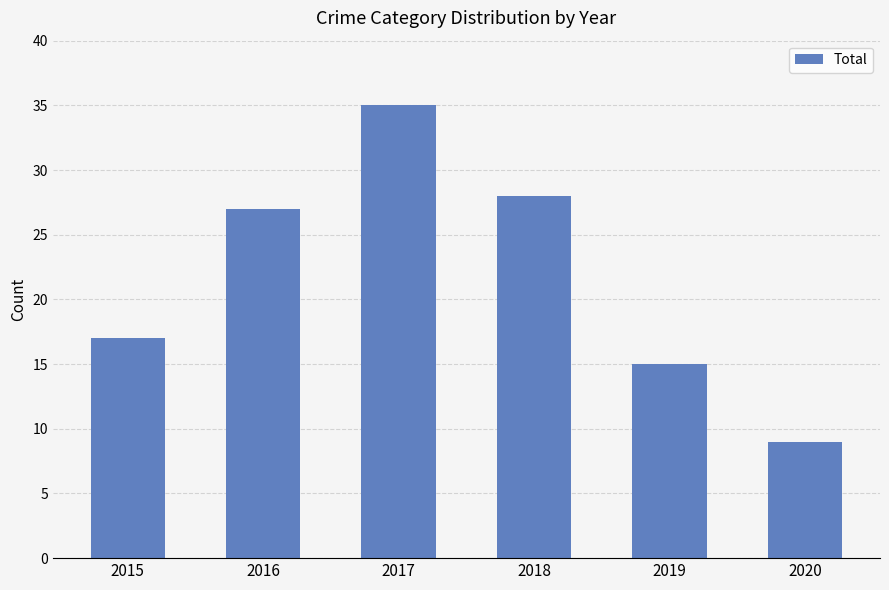

Is it true that the value at 2017 is 52?

False